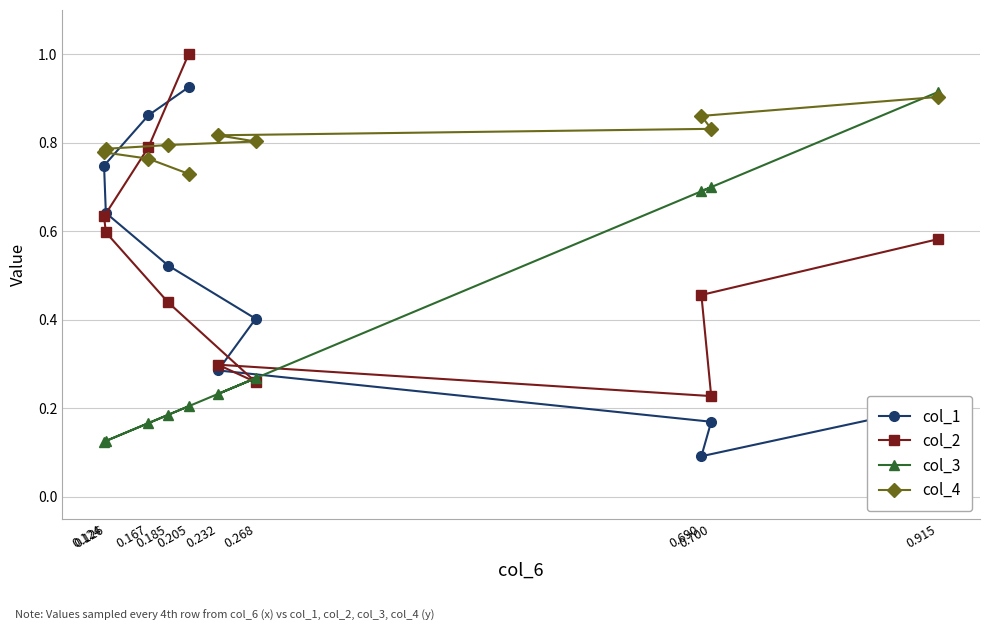

Is it true that col_1 equals 0.2 at 0.700?

True